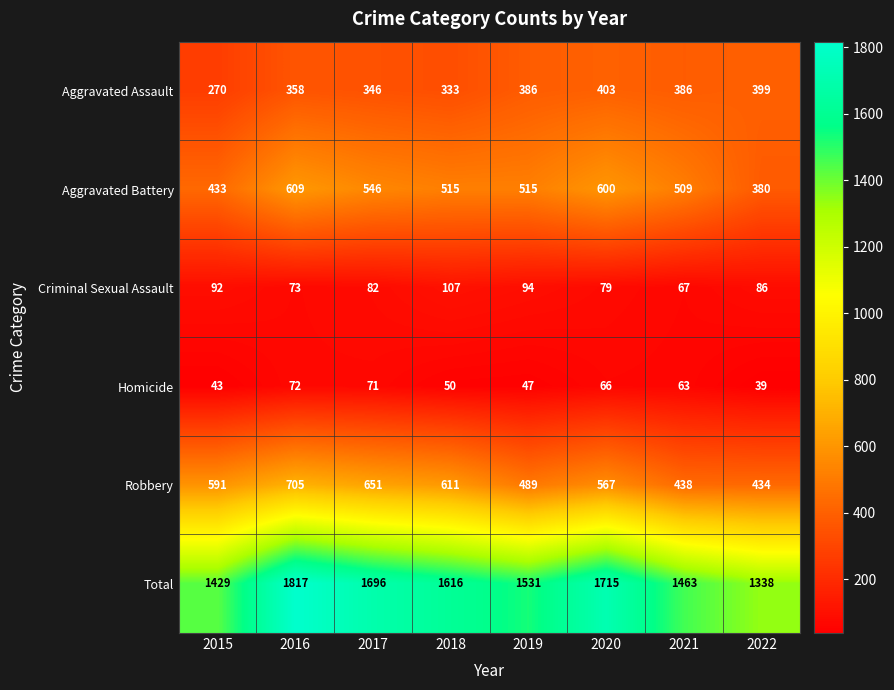

True or false: Aggravated Battery has a value of 509 at 2021.

True